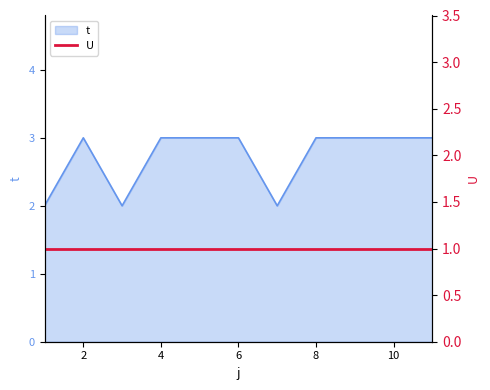

Where is the data nearest to the value 2?

1